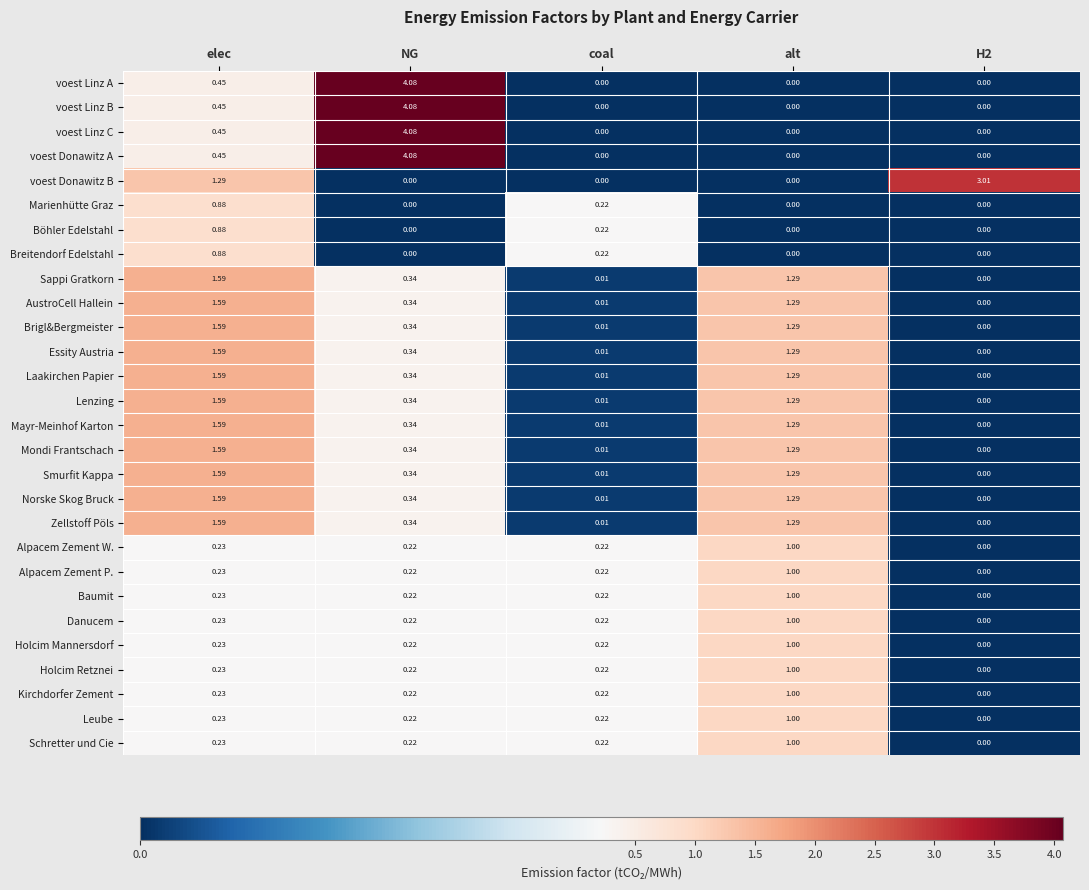

At which category is the sum across all series the highest?

elec